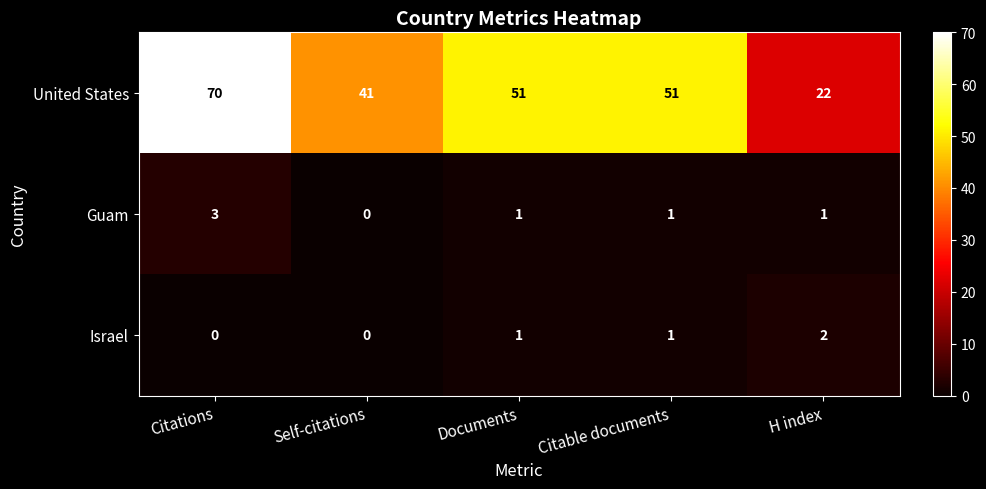

What is the approximate value of United States at Citations?

70